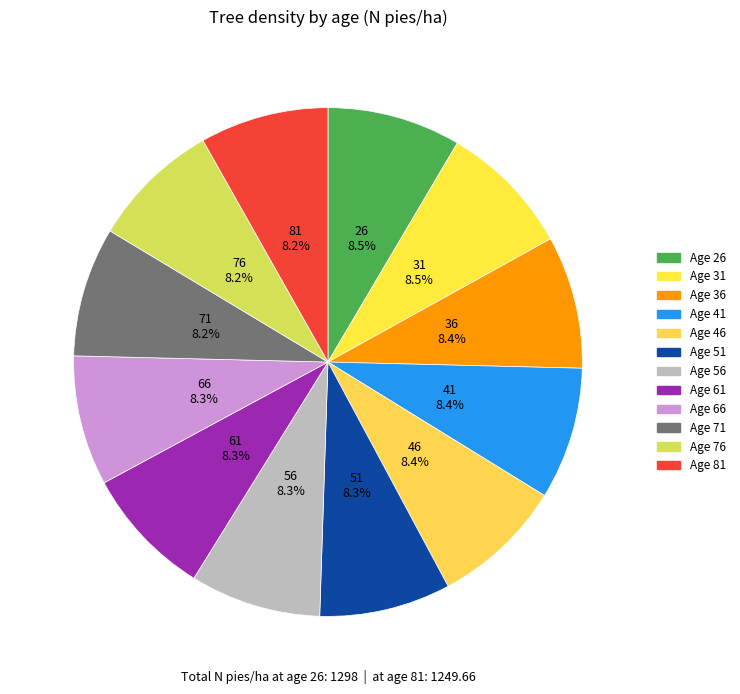

Is there a majority slice in this chart?

No